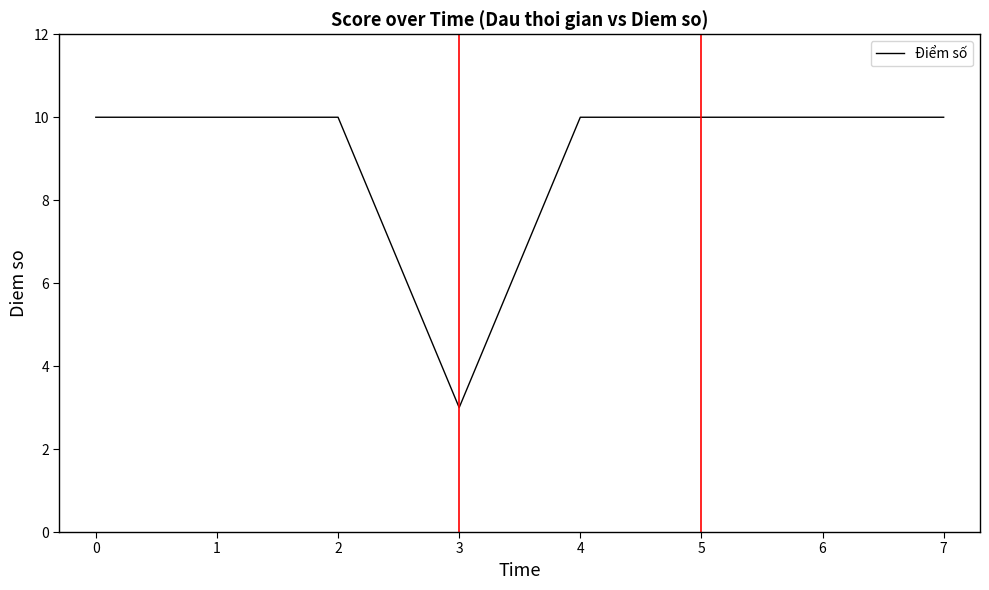

True or false: the data shows 13 at 5.

False